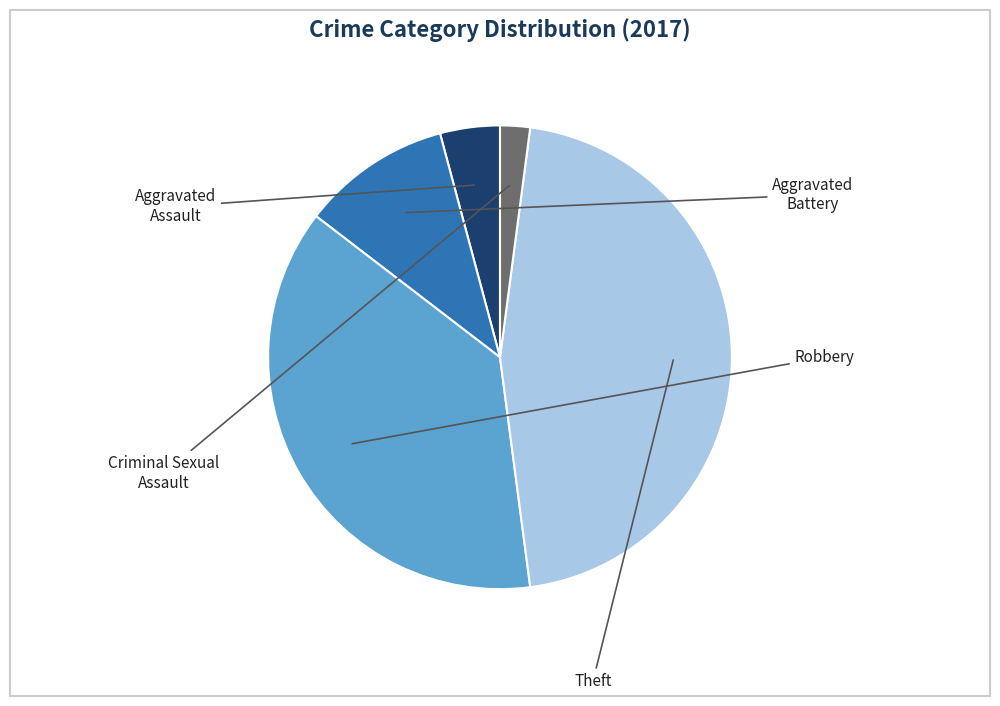

What is the ratio of the value at Aggravated Battery to the value at Aggravated Assault?

2.5